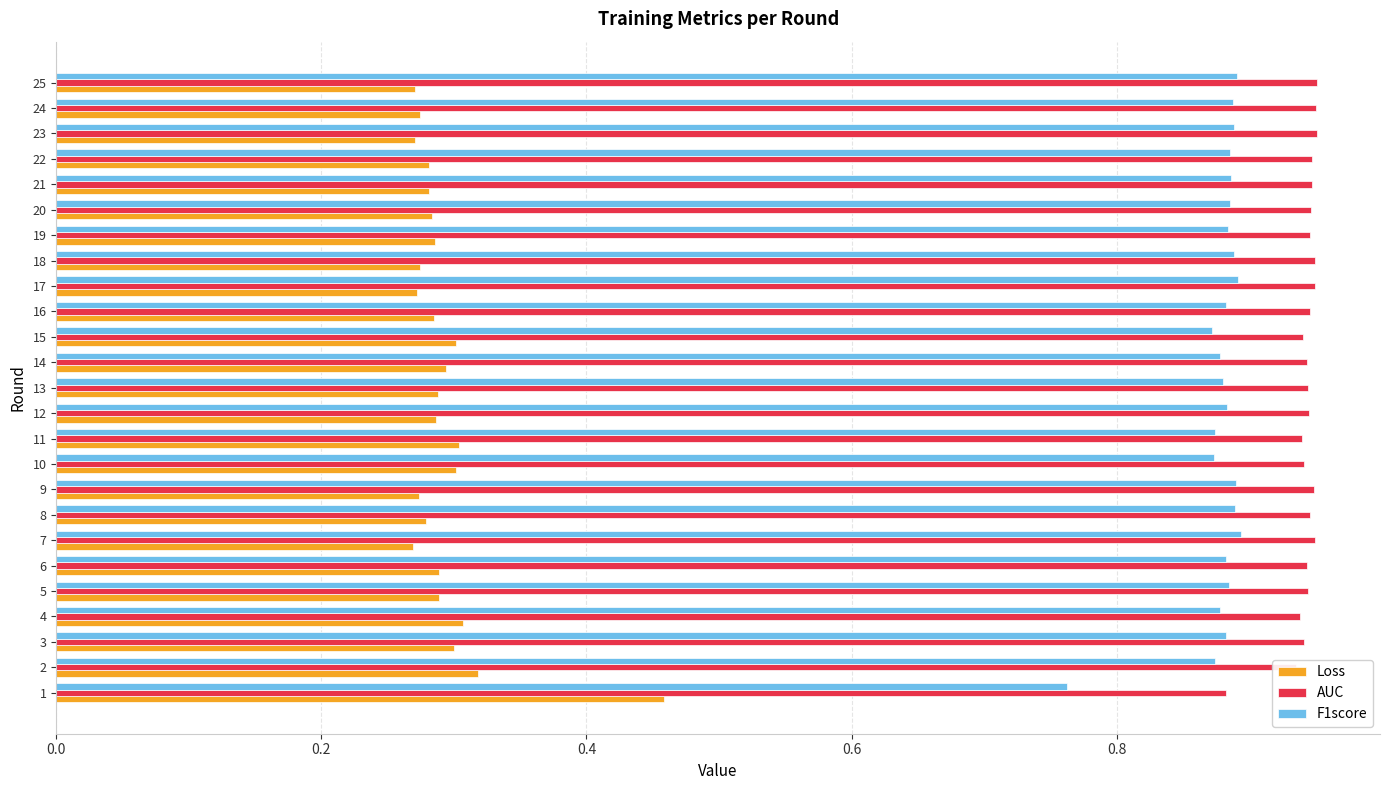

List the series in order of their peak value, lowest first.

Loss, F1score, AUC